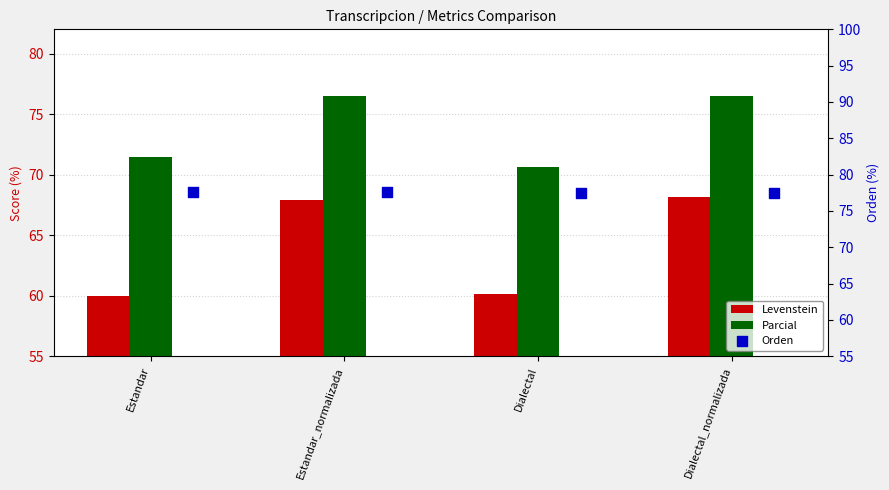

At which category is the sum across all series the highest?

Dialectal_normalizada